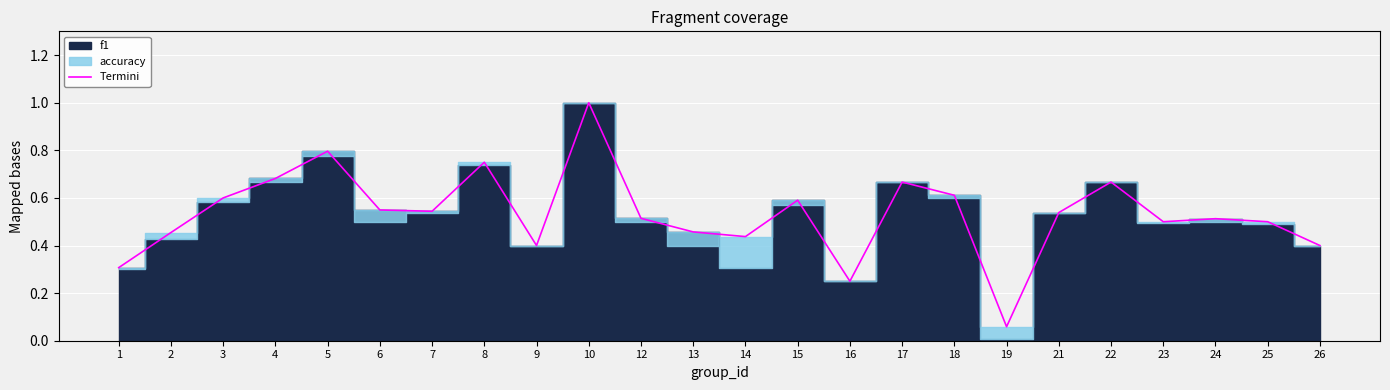

Reading left to right, transcribe all the data shown in this chart.

1=0.3	2=0.5	3=0.6	4=0.7	5=0.8	6=0.5	7=0.5	8=0.8	9=0.4	10=1.0	12=0.5	13=0.5	14=0.4	15=0.6	16=0.2	17=0.7	18=0.6	19=0.1	21=0.5	22=0.7	23=0.5	24=0.5	25=0.5	26=0.4